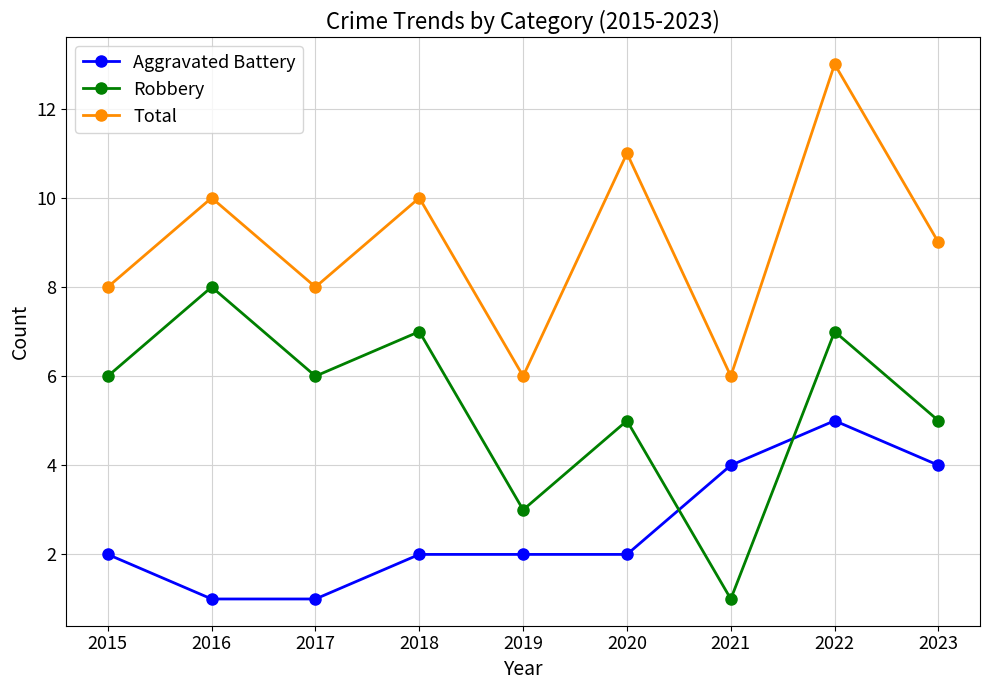

Reading left to right, what are all the values shown in this chart?

Aggravated Battery: 2	1	1	2	2	2	4	5	4
Robbery: 6	8	6	7	3	5	1	7	5
Total: 8	10	8	10	6	11	6	13	9